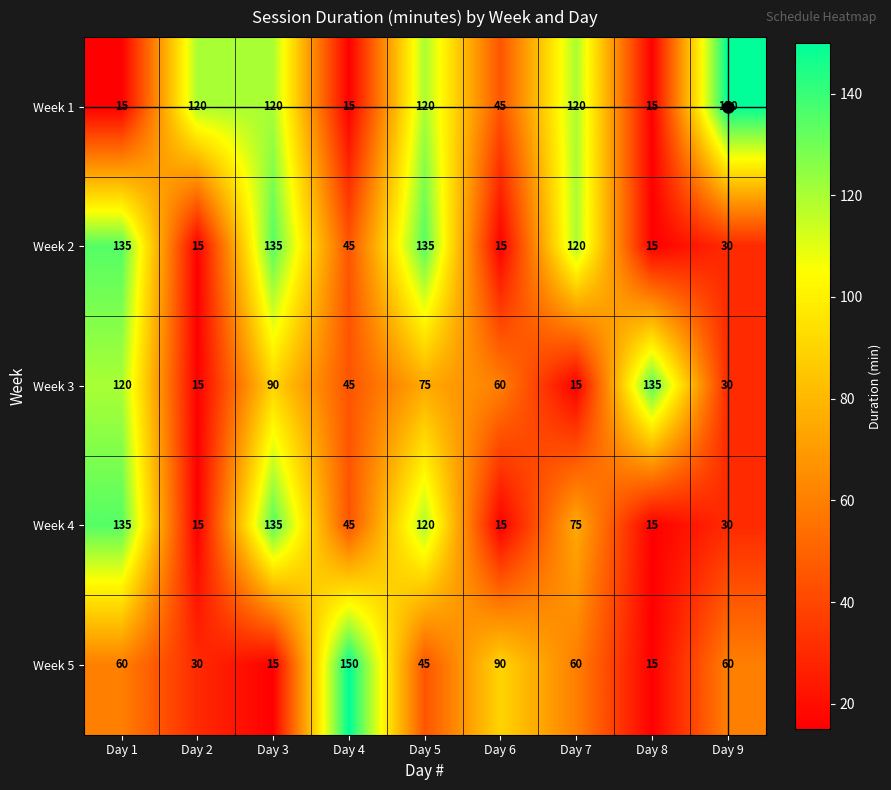

What is the difference between the maximum and second lowest values in the Week 4 series?

120